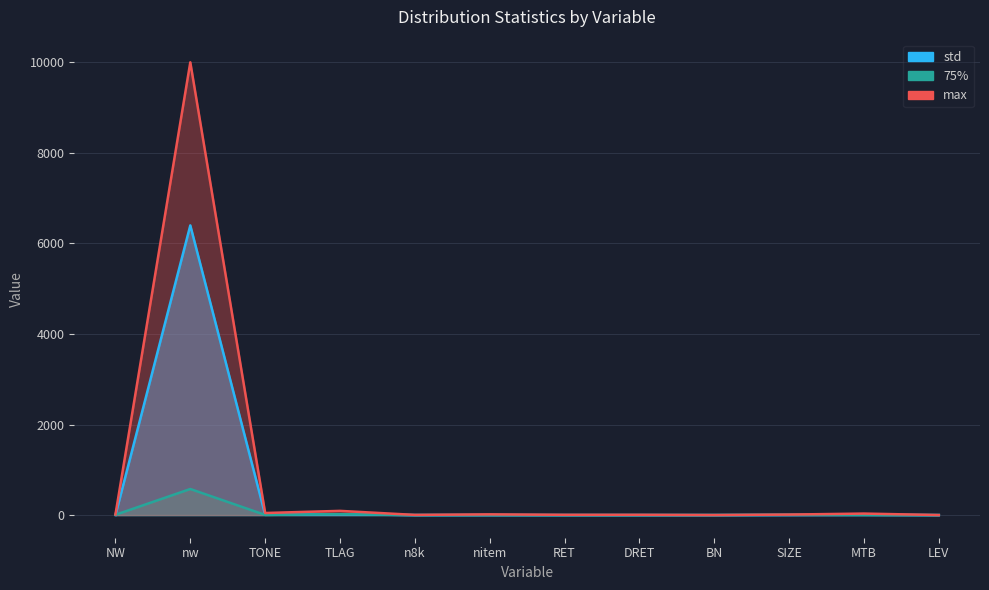

List the labels in order of max value, largest first.

nw, TLAG, TONE, MTB, nitem, NW, SIZE, RET, DRET, n8k, BN, LEV